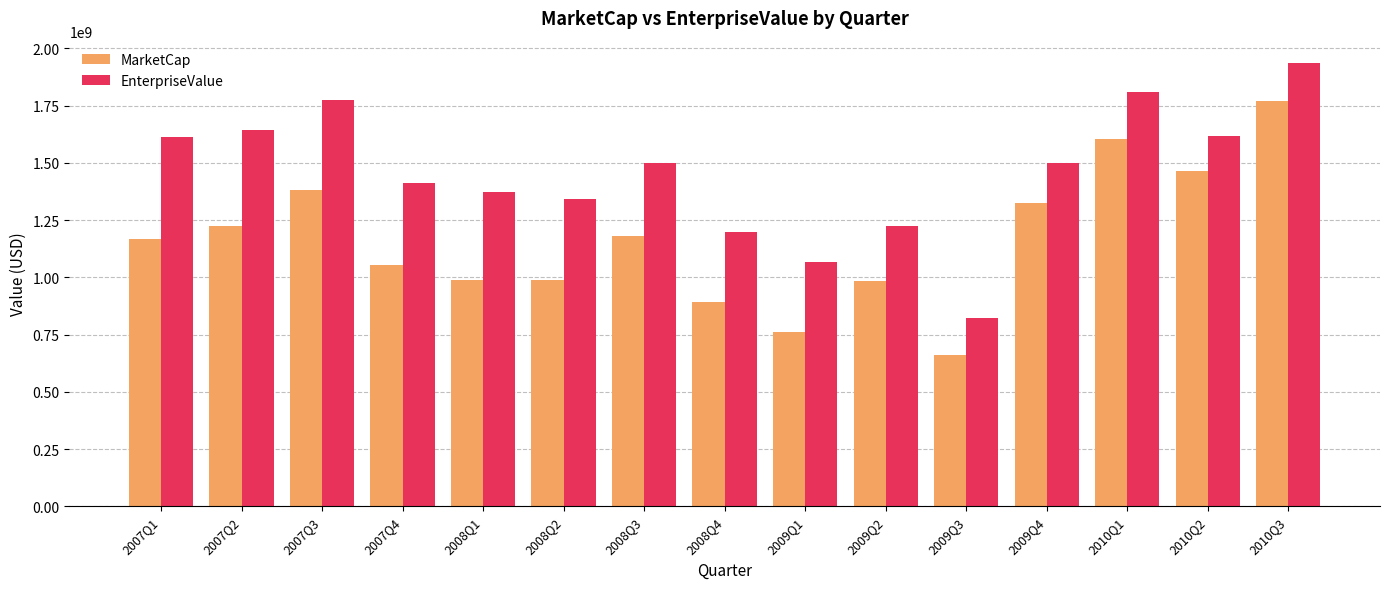

How many categories are shown in the chart?

15